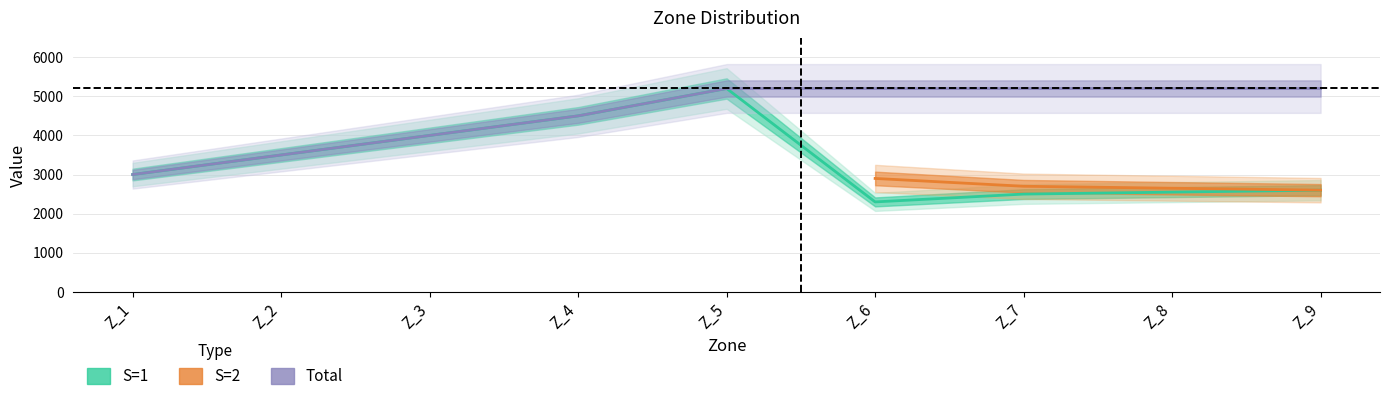

The value of S=1 at Z_1 is 1936. True or false?

False